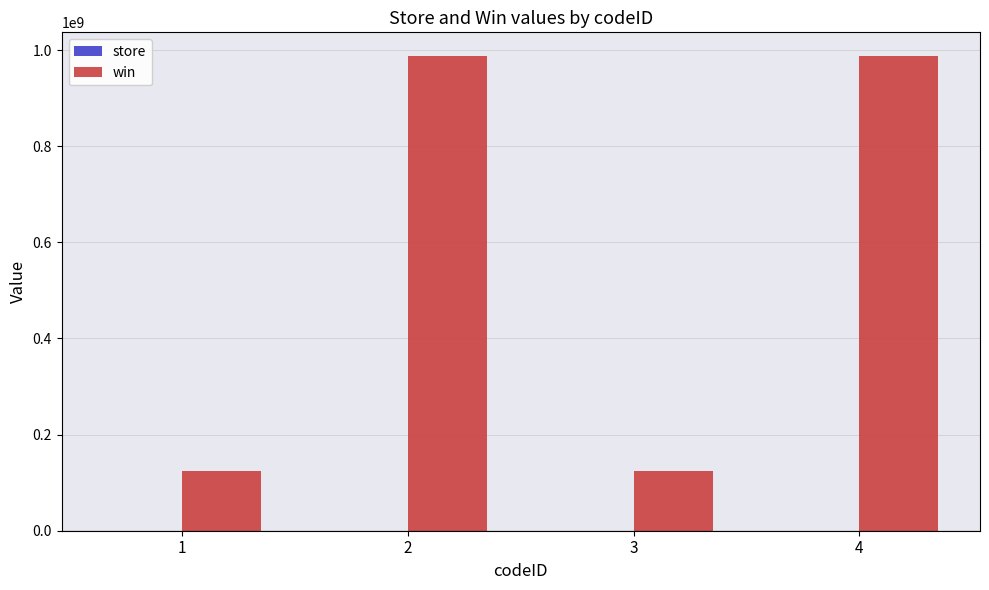

What is the sum of all win values?

2222222220